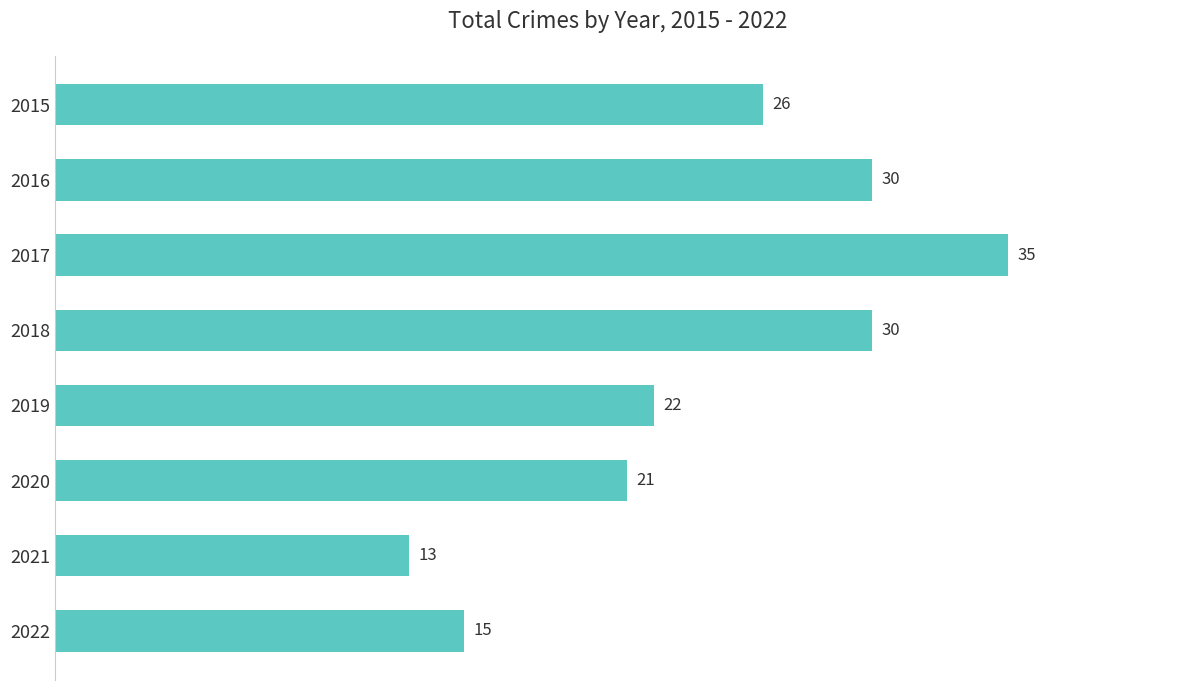

What is the smallest value displayed?

13